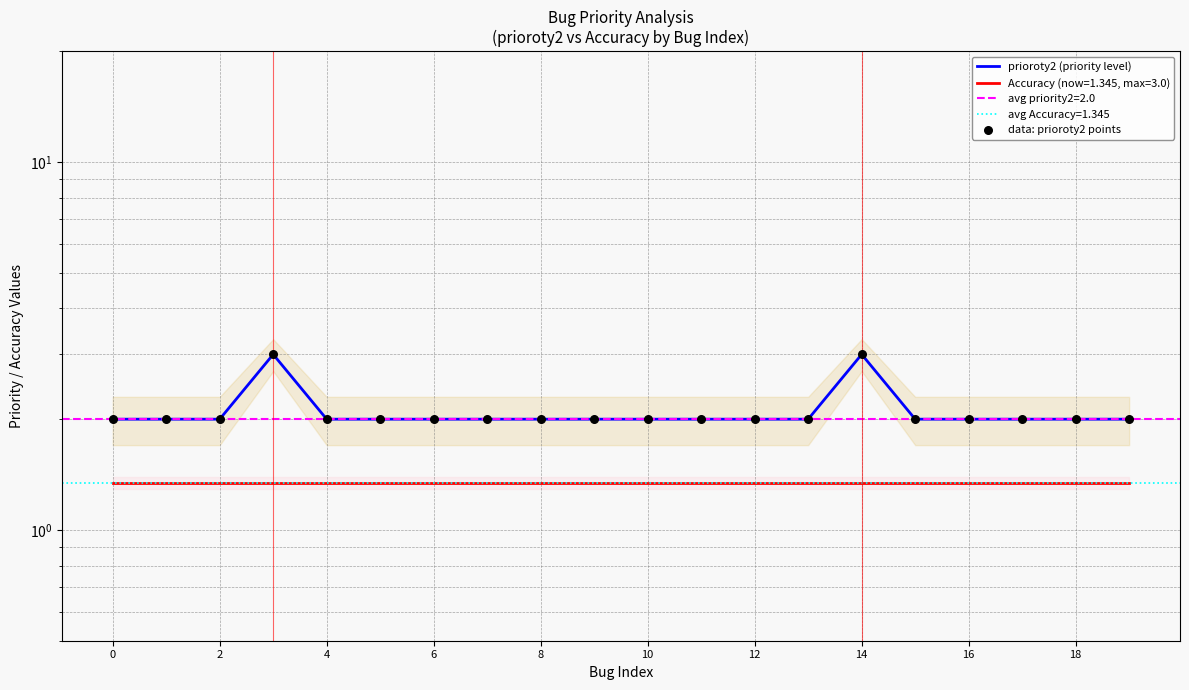

Which series has the widest spread of Y values?

prioroty2 (priority level)